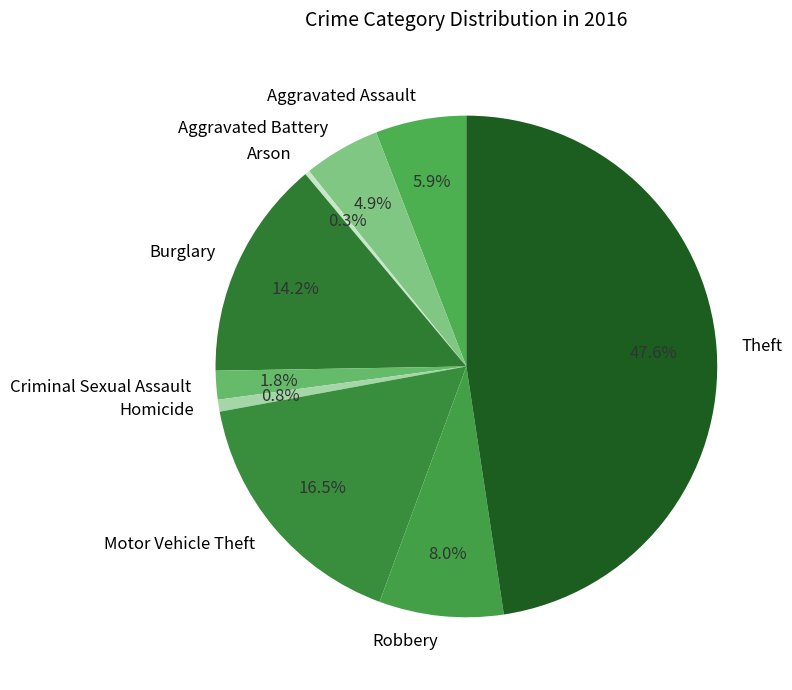

How many slices are in this pie chart?

9